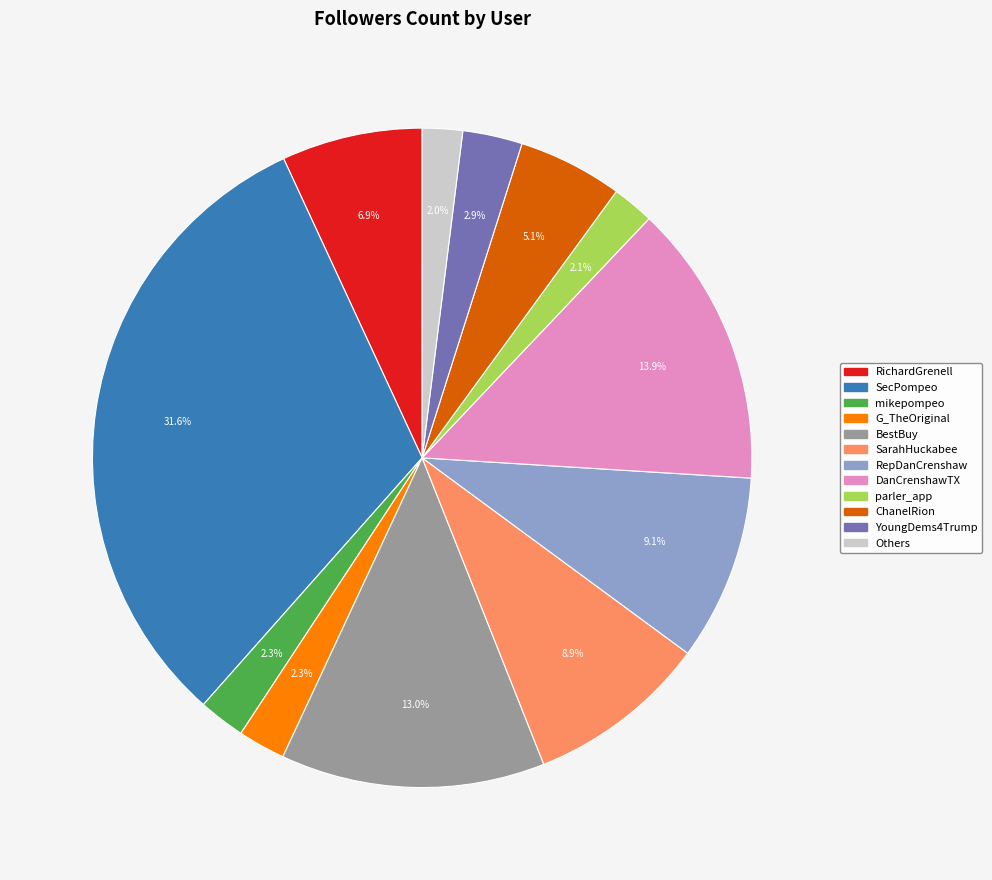

Is there a majority slice in this chart?

No